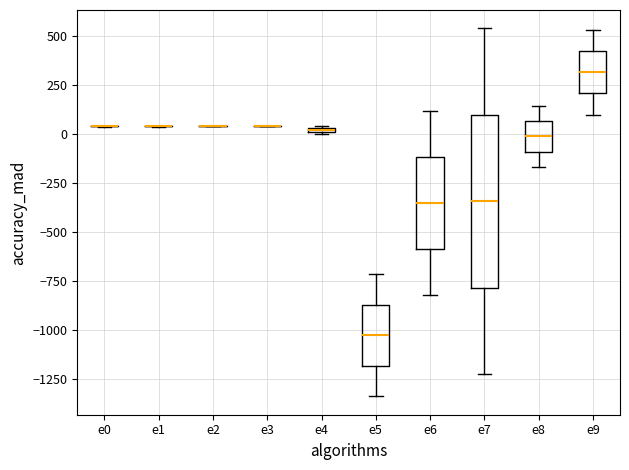

Which box is the tallest, from its lower edge to its upper edge?

e7